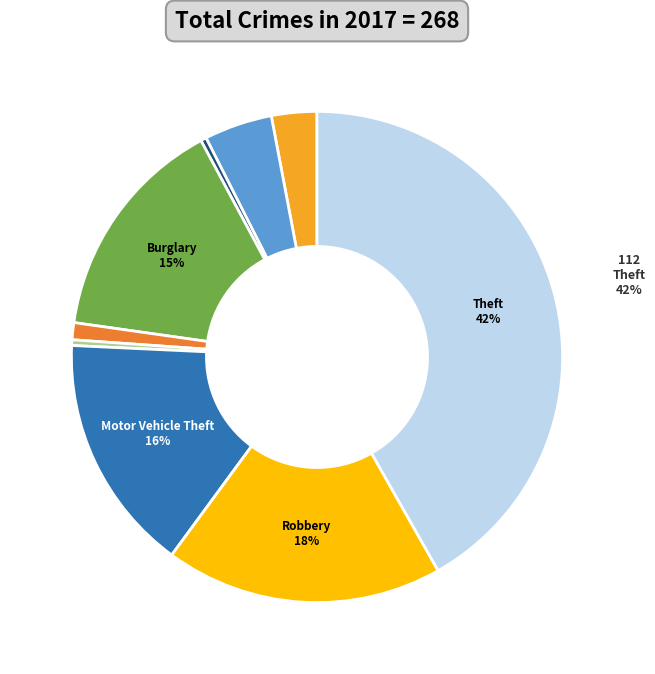

Is there any slice that represents more than half of the pie?

No